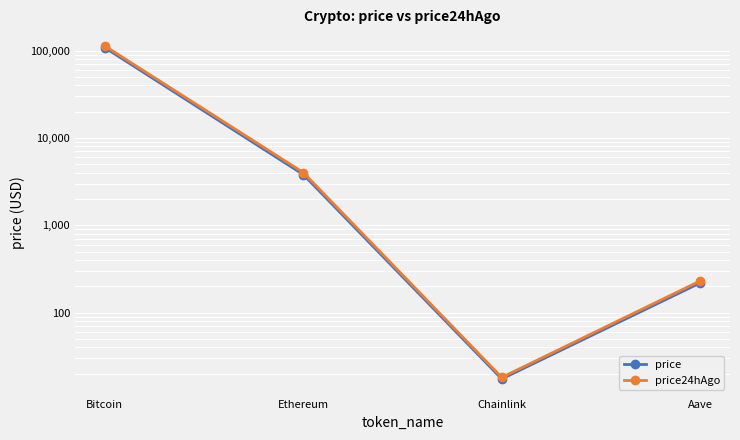

Reading left to right, what are all the values shown in this chart?

price: Bitcoin=108312.0	Ethereum=3811.7	Chainlink=17.4	Aave=219.0
price24hAgo: Bitcoin=113156.0	Ethereum=4019.7	Chainlink=18.1	Aave=230.6